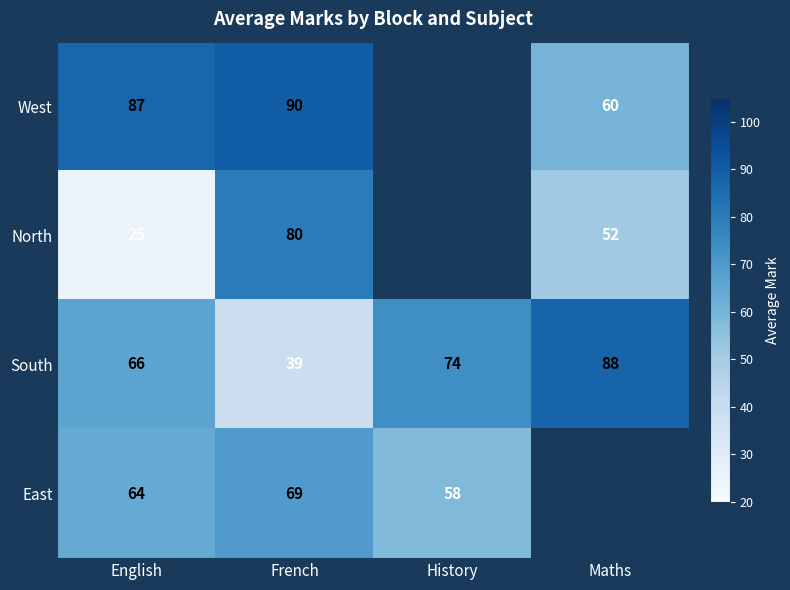

Is the value of West at French greater than the value of South at English?

Yes